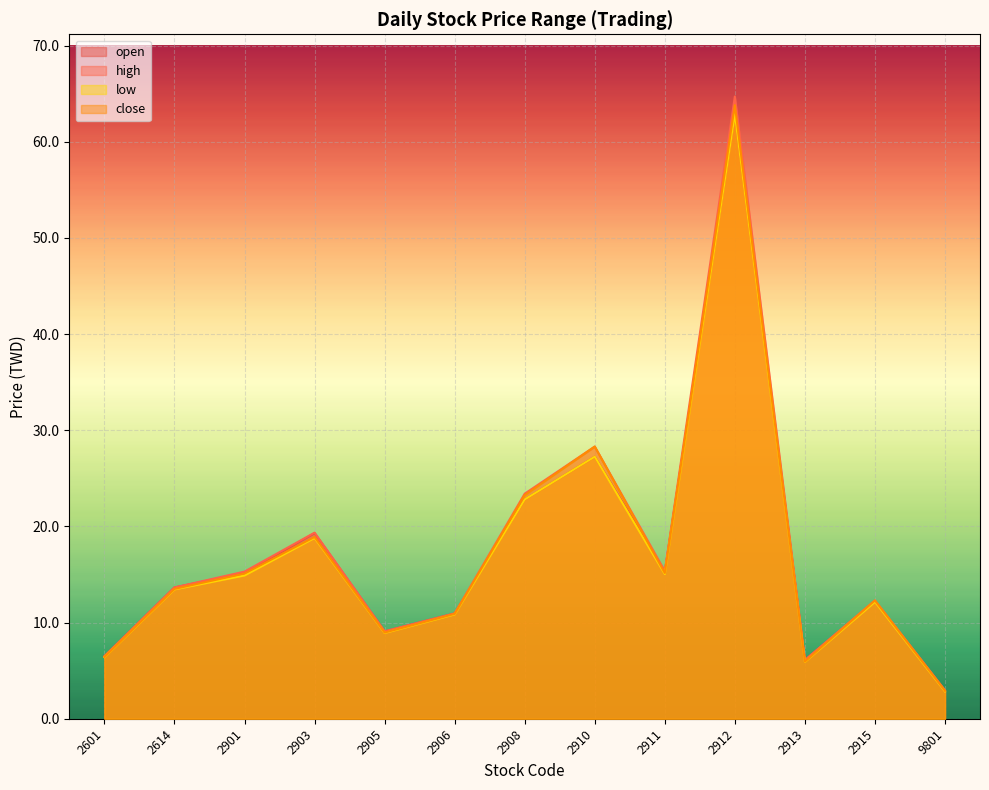

What is the minimum value for high?

3.0